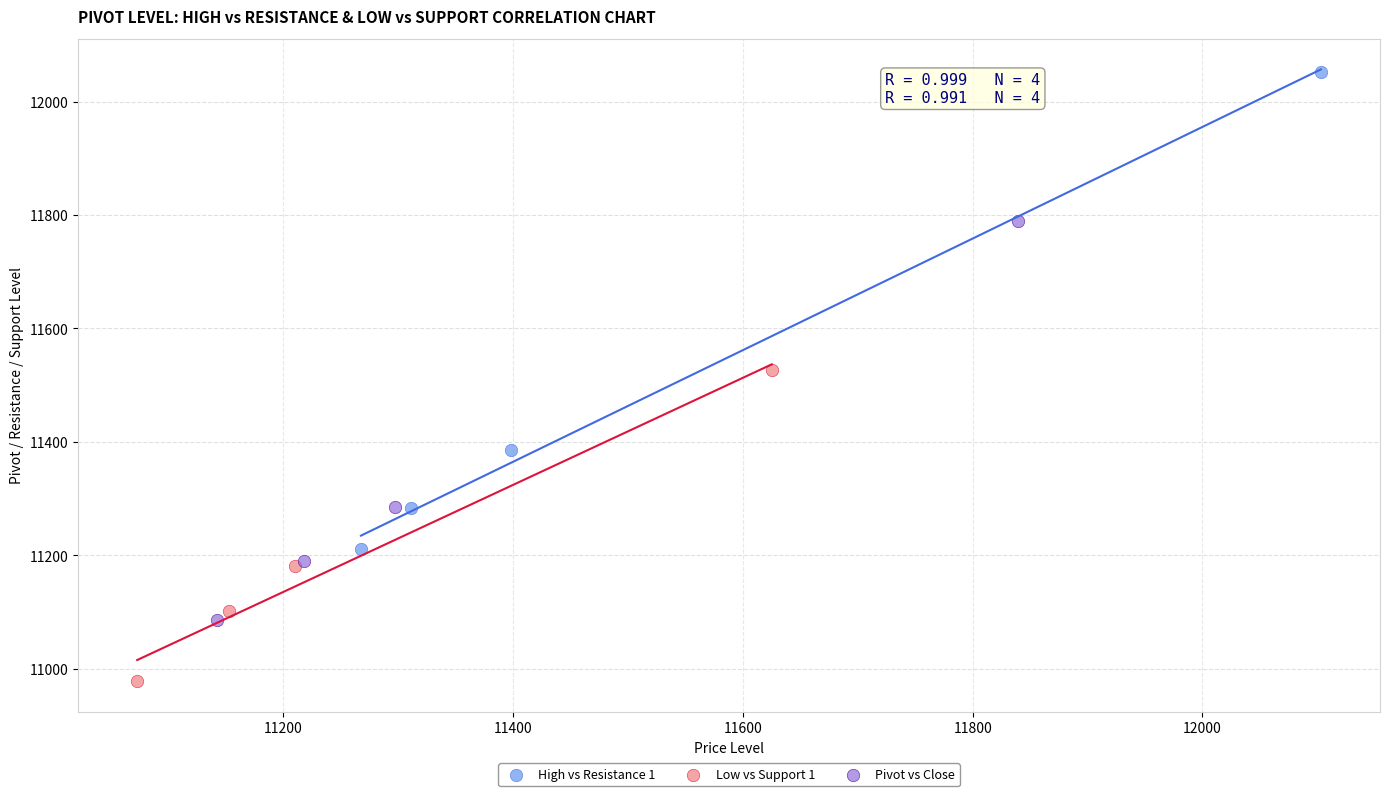

What are all the series names shown in the legend?

High vs Resistance 1, Low vs Support 1, Pivot vs Close